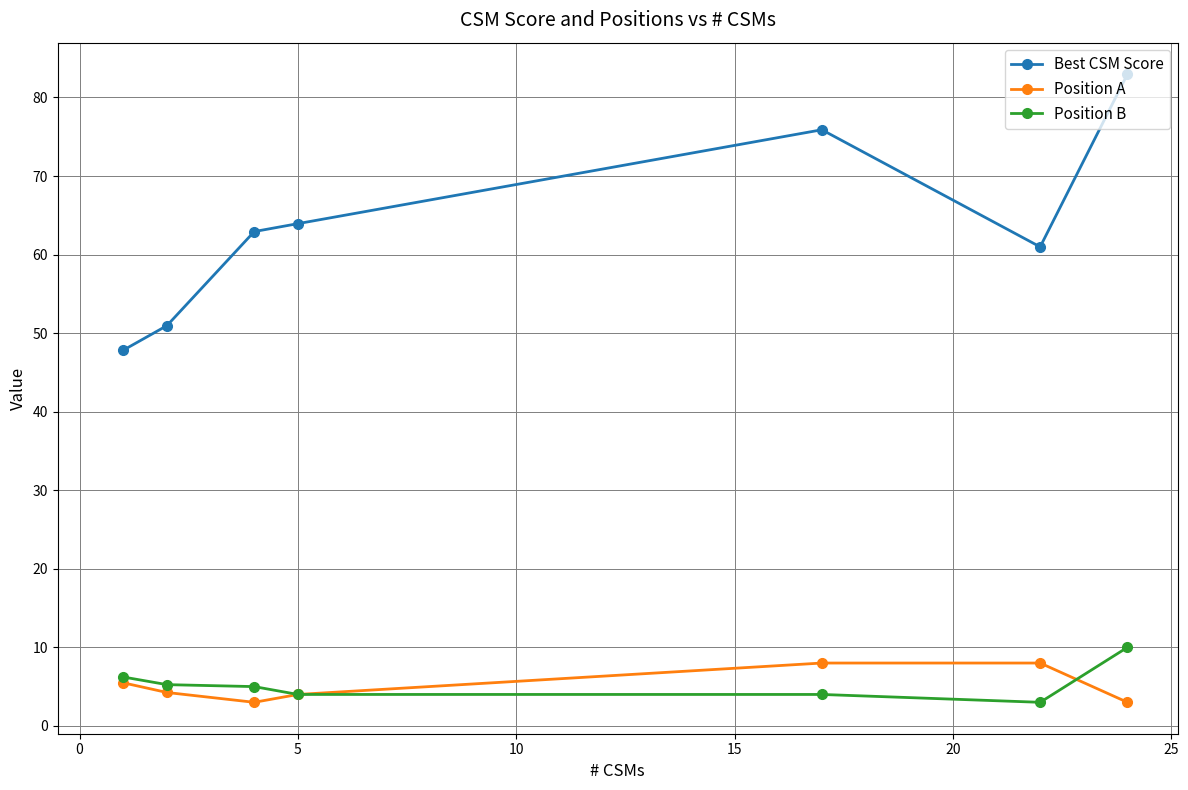

Which series has the largest total across all categories?

Best CSM Score